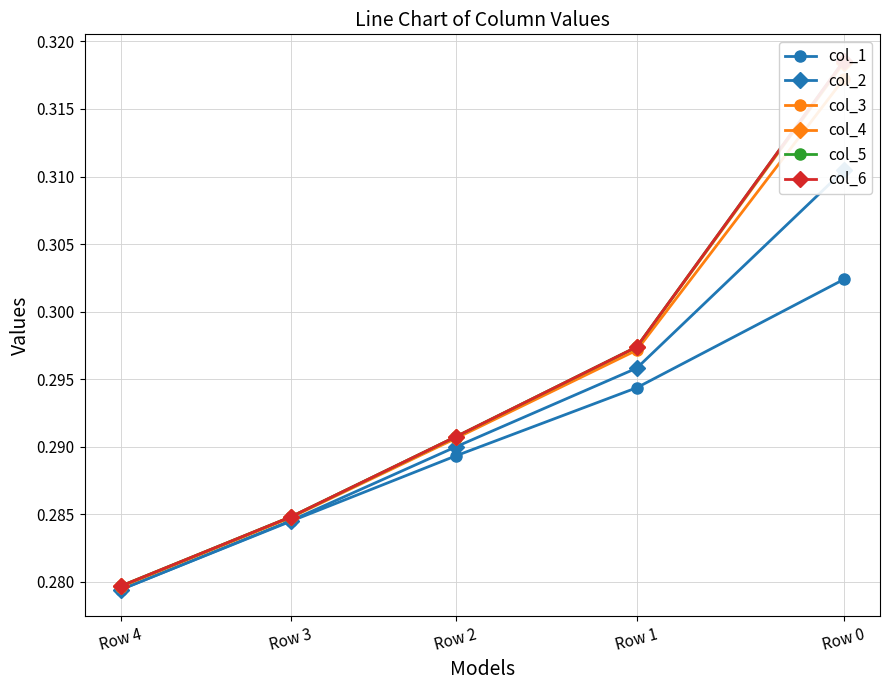

True or false: col_3 and col_5 cross at least once.

False